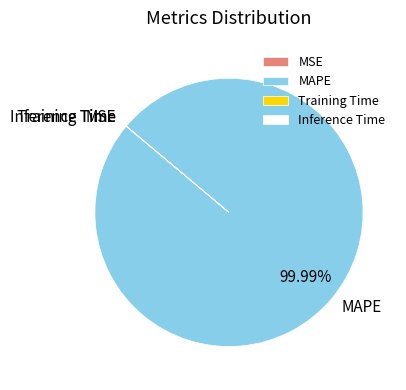

Which slice is the largest?

MAPE